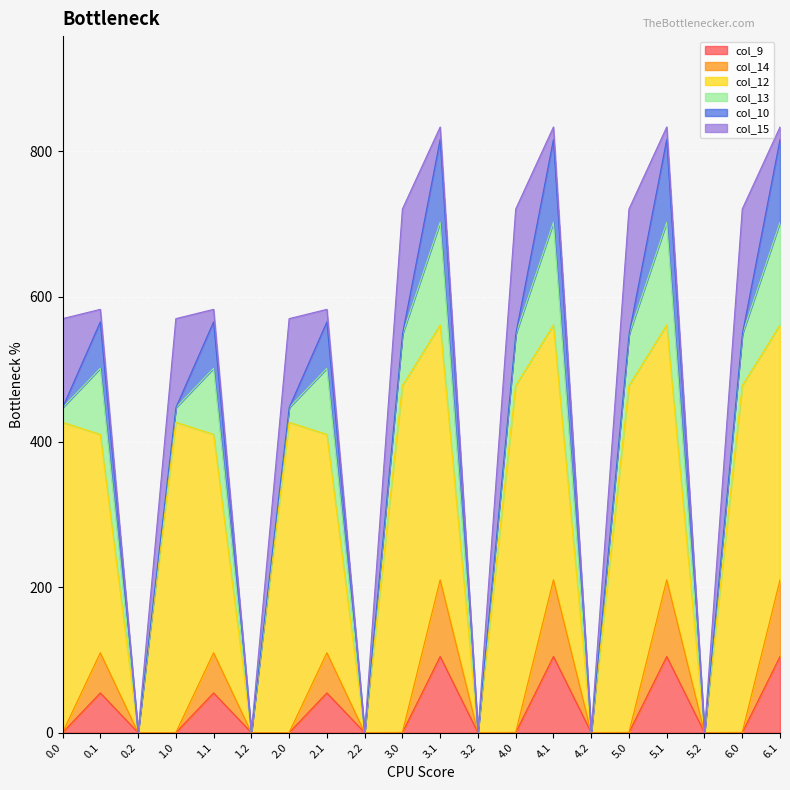

List the labels in order of col_15 value, smallest first.

0.2, 1.2, 2.2, 3.2, 4.2, 5.2, 0.1, 1.1, 2.1, 3.1, 4.1, 5.1, 6.1, 0.0, 1.0, 2.0, 3.0, 4.0, 5.0, 6.0